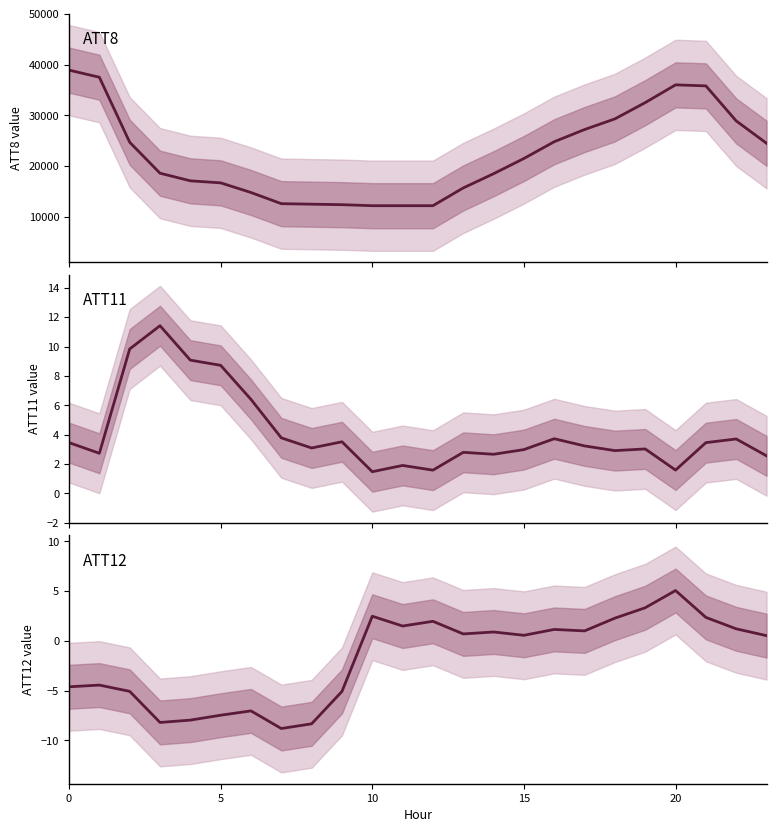

List the series in order of their peak value, highest first.

ATT8, ATT11, ATT12